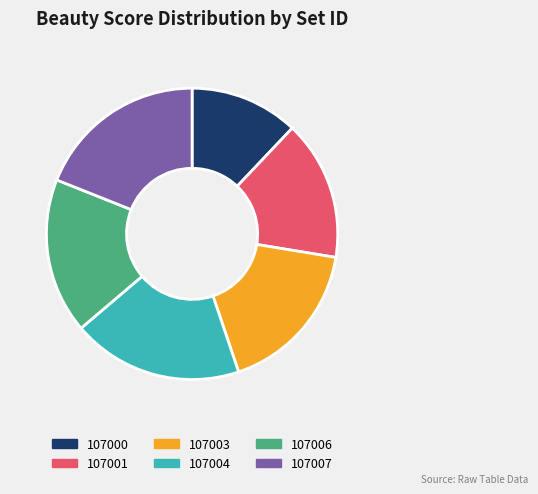

Combined, do 107003 and 107000 account for over 50%?

No